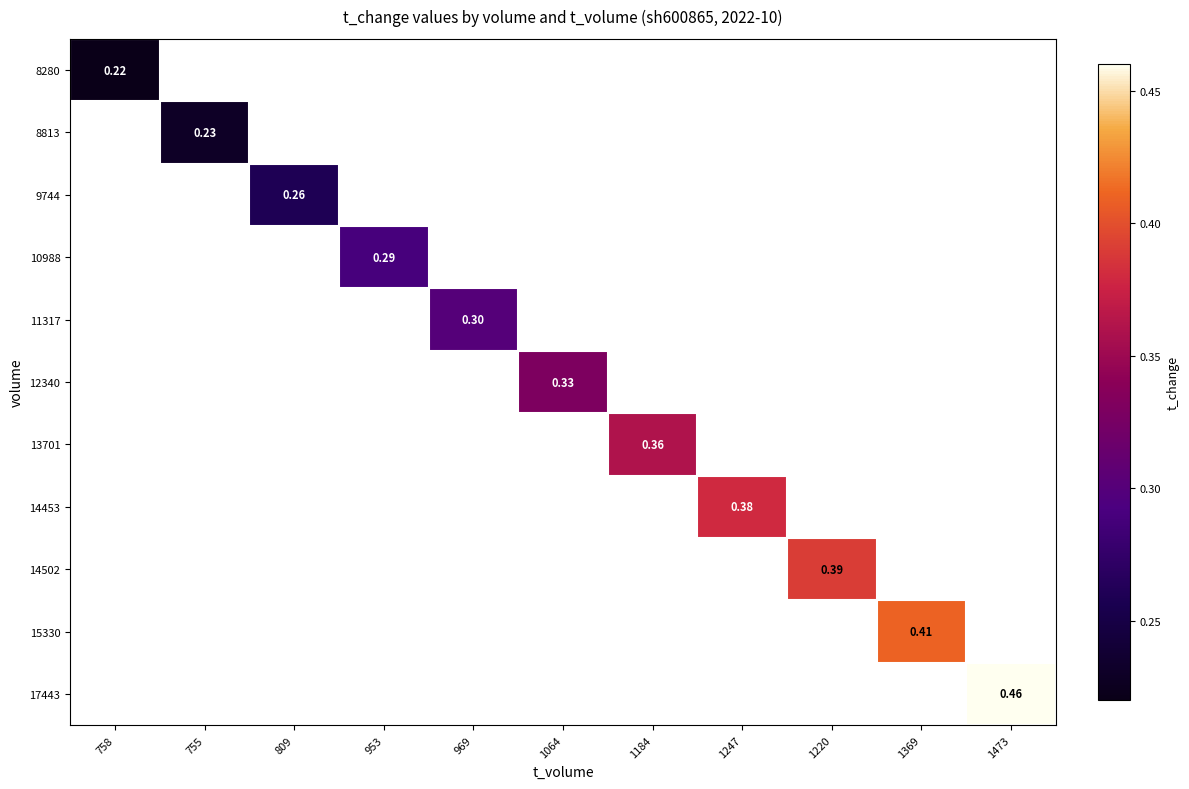

Count the number of categories in the chart.

11